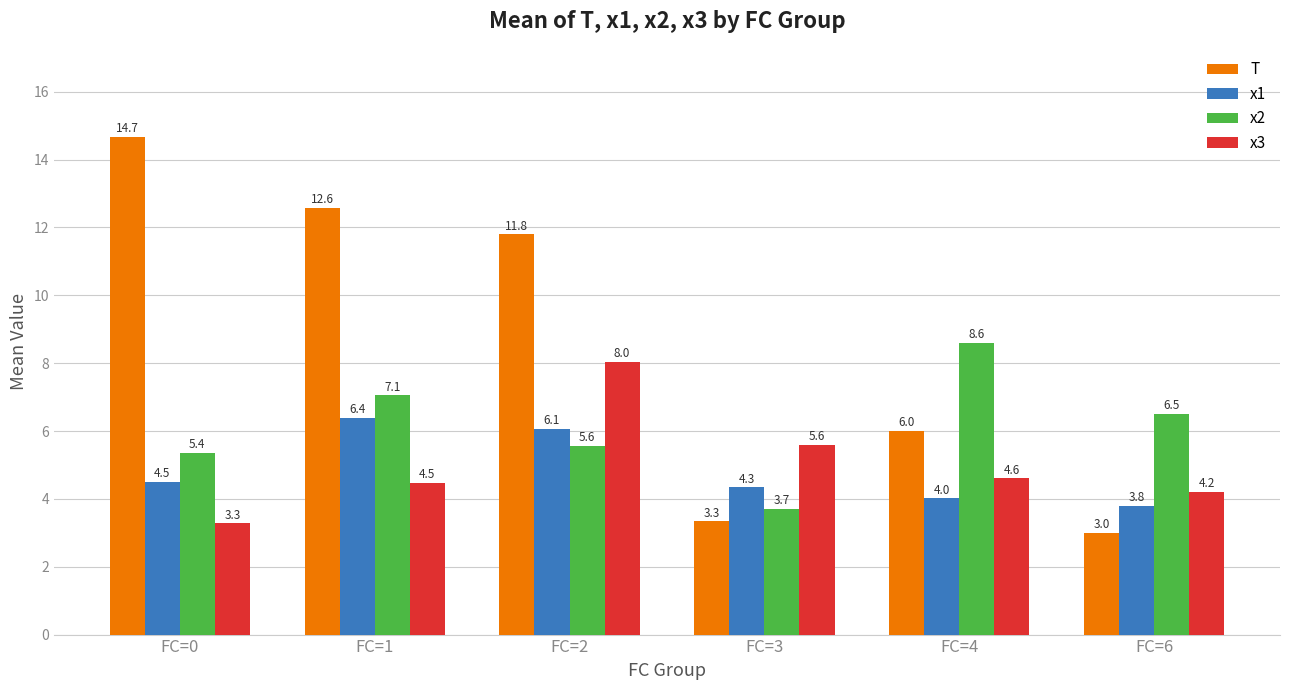

How many data points in x3 are less than 4?

1